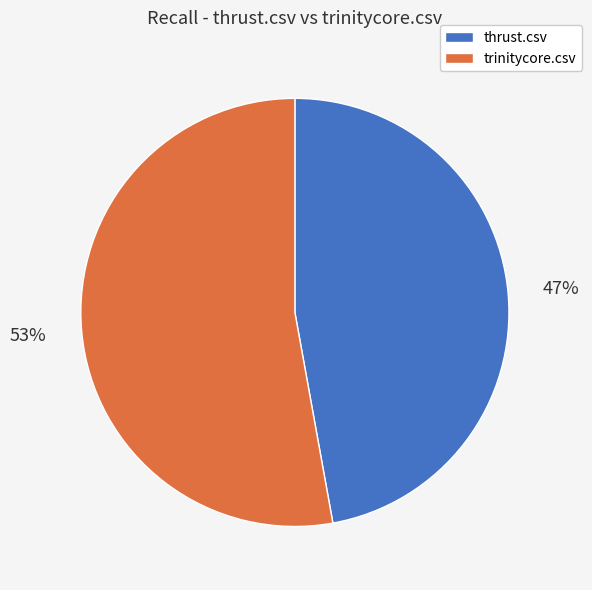

What is the majority slice?

trinitycore.csv